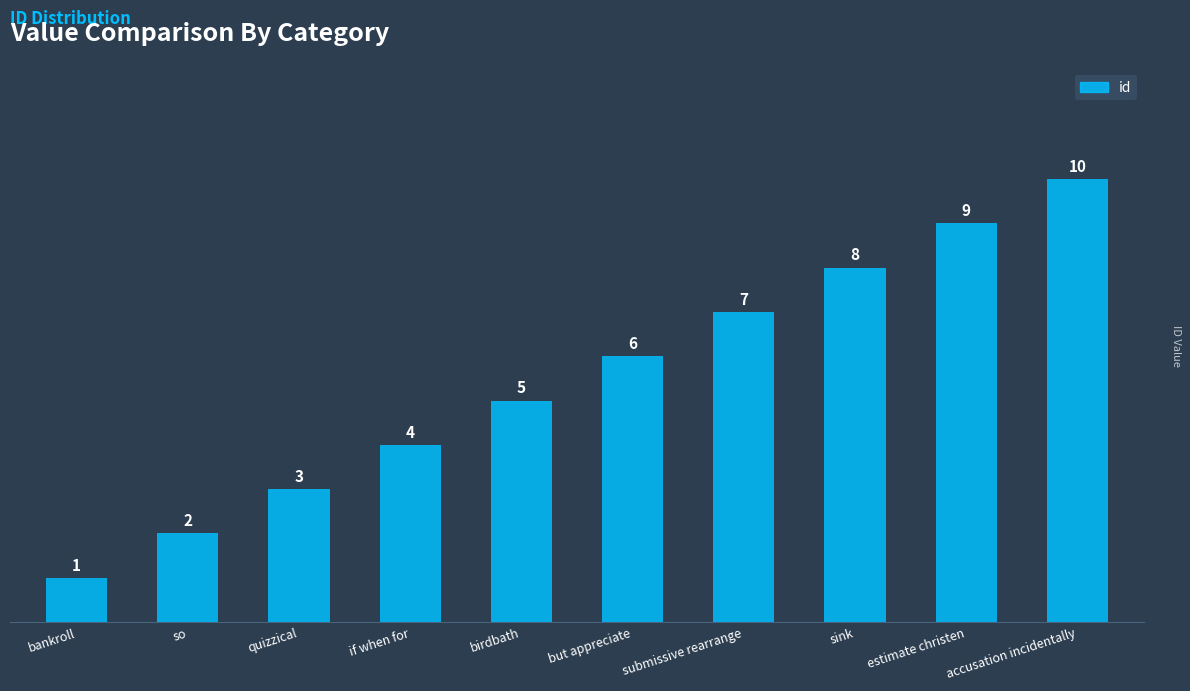

Reading right to left, transcribe all the data shown in this chart.

accusation incidentally=10	estimate christen=9	sink=8	submissive rearrange=7	but appreciate=6	birdbath=5	if when for=4	quizzical=3	so=2	bankroll=1